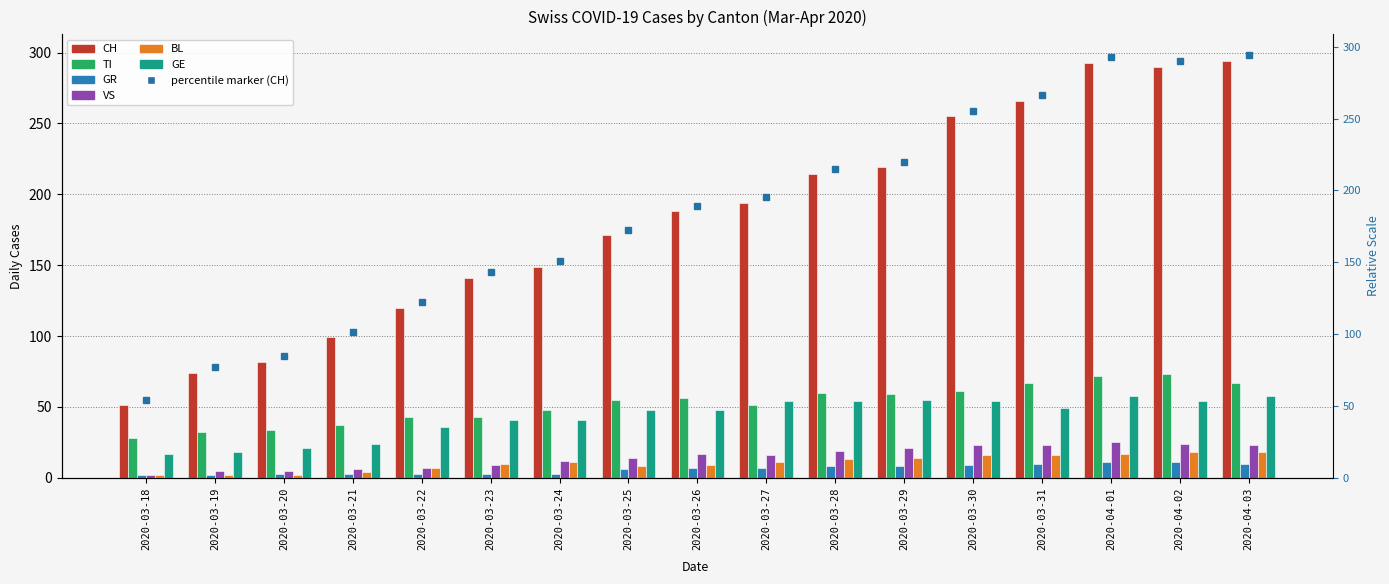

What is the label of the 16th bar from the right?

2020-03-19